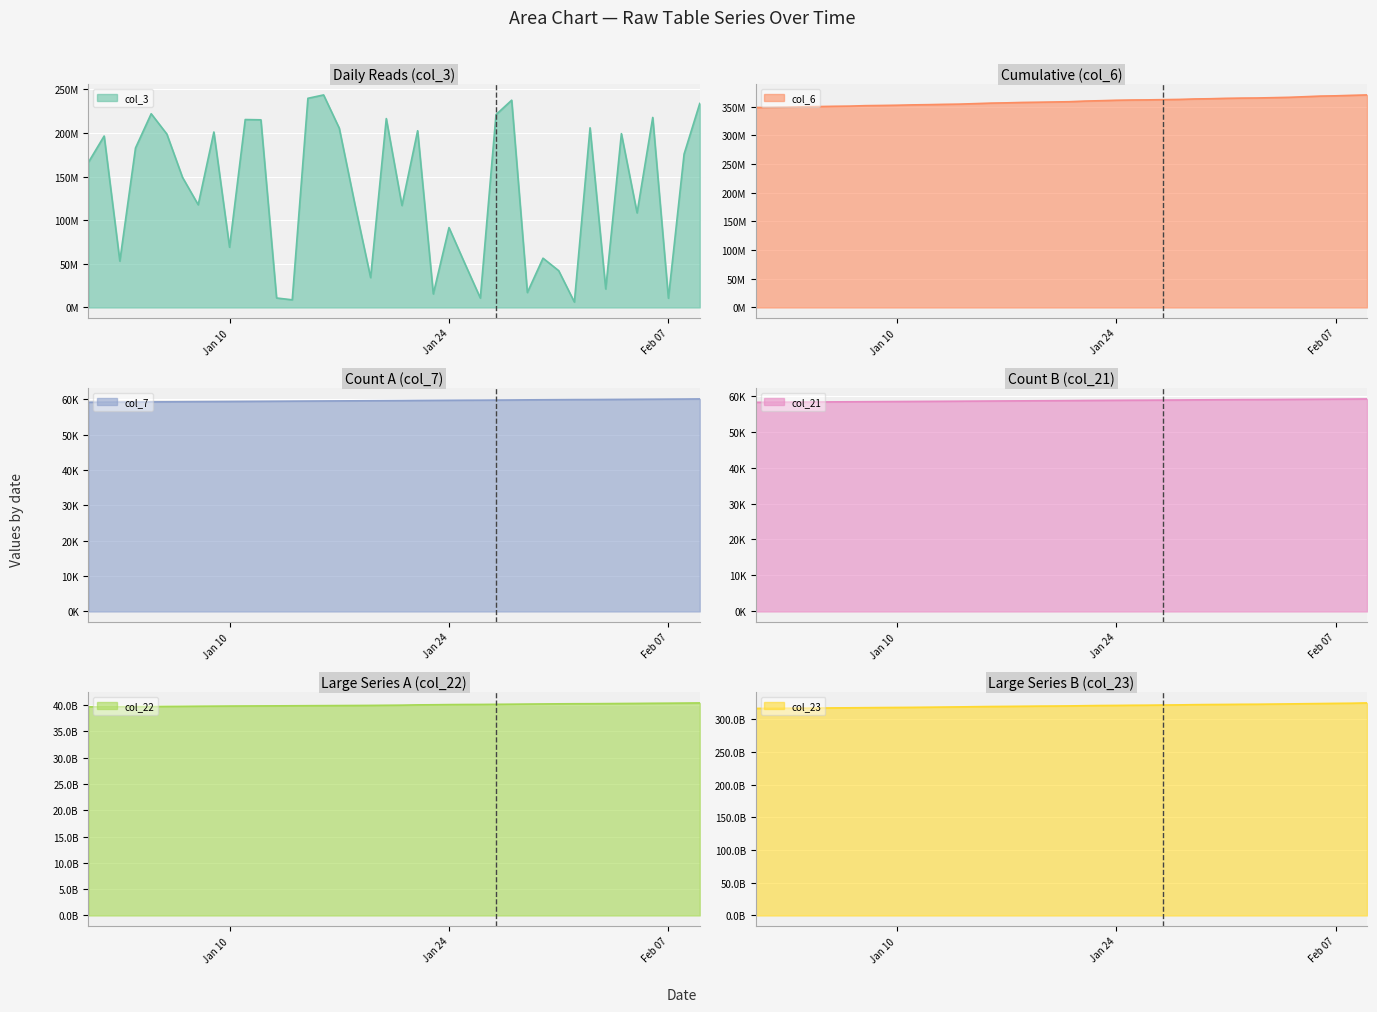

List the labels in order of col_21 value, smallest first.

2022-01-01, 2022-01-02, 2022-01-03, 2022-01-04, 2022-01-05, 2022-01-06, 2022-01-07, 2022-01-08, 2022-01-09, 2022-01-10, 2022-01-11, 2022-01-12, 2022-01-13, 2022-01-14, 2022-01-15, 2022-01-16, 2022-01-17, 2022-01-18, 2022-01-19, 2022-01-20, 2022-01-21, 2022-01-22, 2022-01-23, 2022-01-24, 2022-01-25, 2022-01-26, 2022-01-27, 2022-01-28, 2022-01-29, 2022-01-30, 2022-01-31, 2022-02-01, 2022-02-02, 2022-02-03, 2022-02-04, 2022-02-05, 2022-02-06, 2022-02-07, 2022-02-08, 2022-02-09